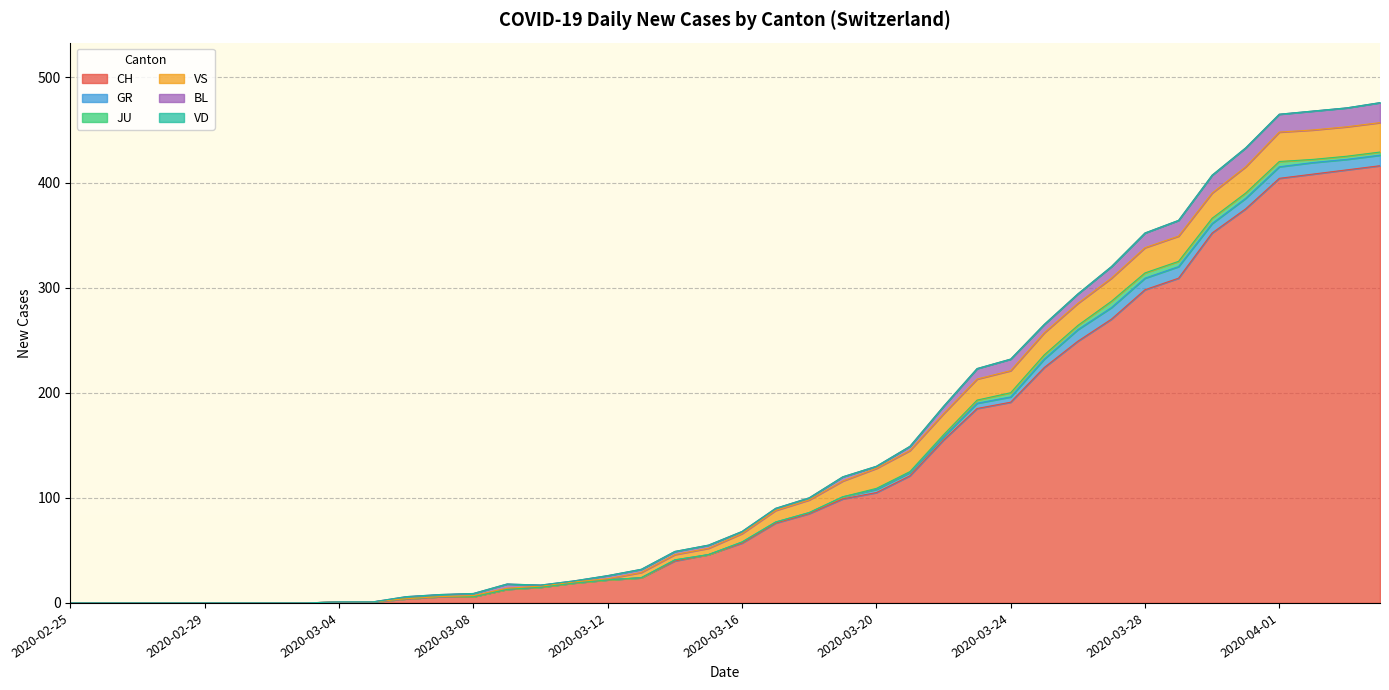

How many data points in JU are above 0?

16